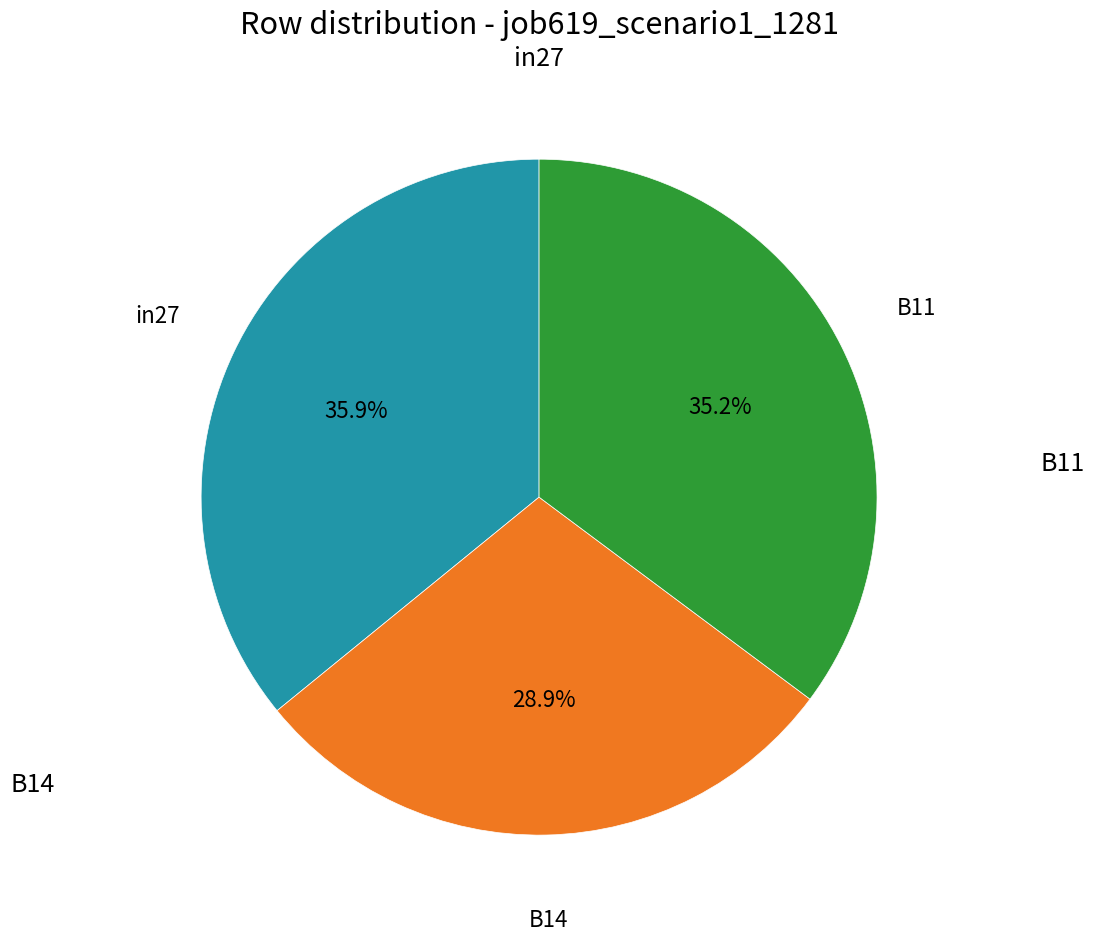

How many segments does this pie chart have?

3